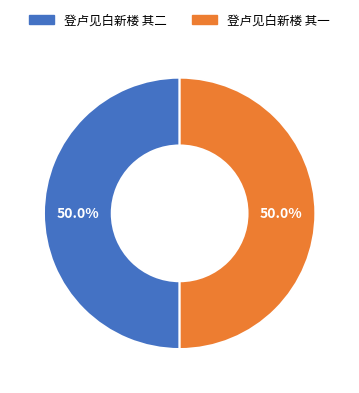

To the nearest percent, what is the combined percentage of 登卢见白新楼 其一 and 登卢见白新楼 其二?

100%